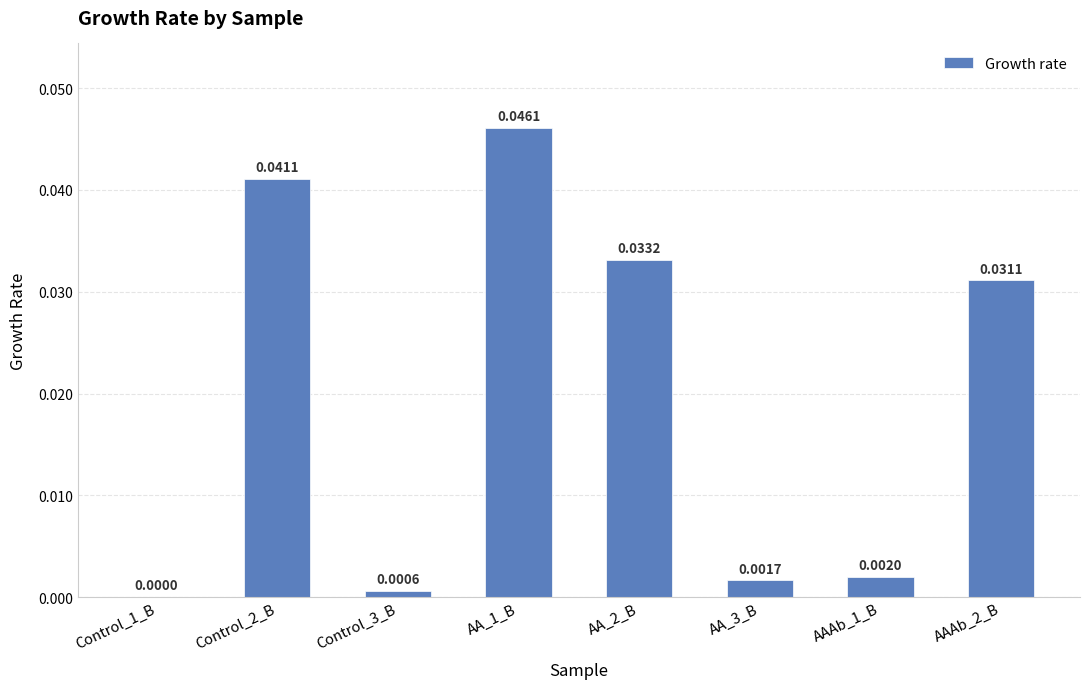

Between AAAb_1_B and AA_1_B, which is larger?

AA_1_B